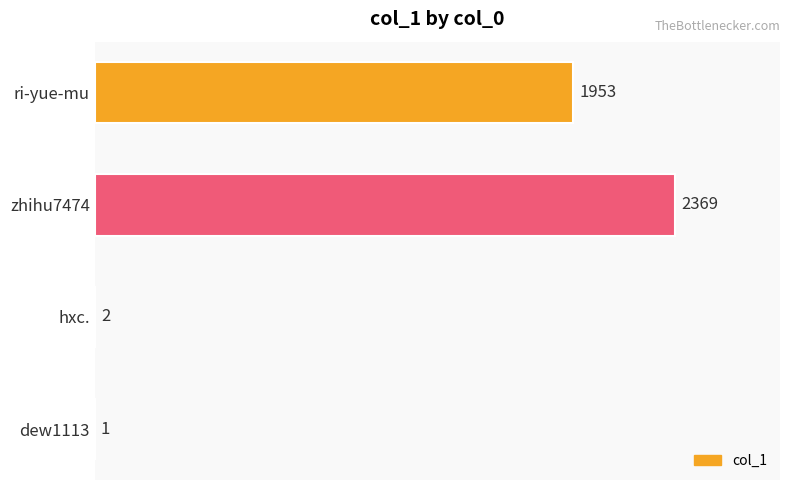

What is the change in value from zhihu7474 to hxc.?

-2367